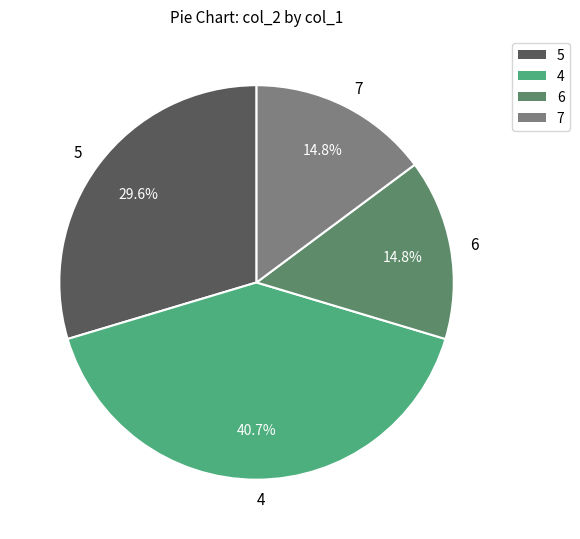

To the nearest percent, what portion does 4 represent?

41%